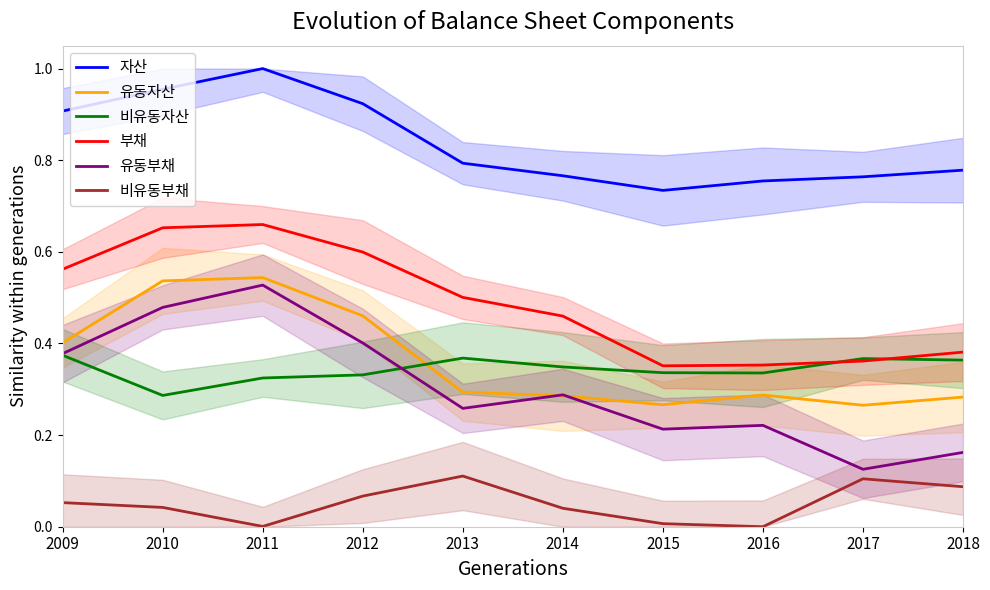

Which label corresponds to the largest value in the chart?

2011